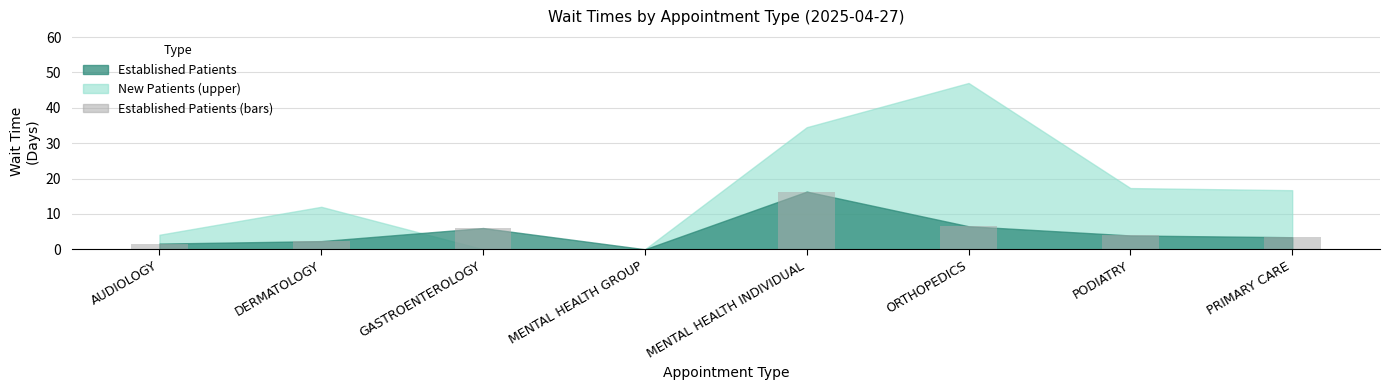

How many series are shown in this chart?

1